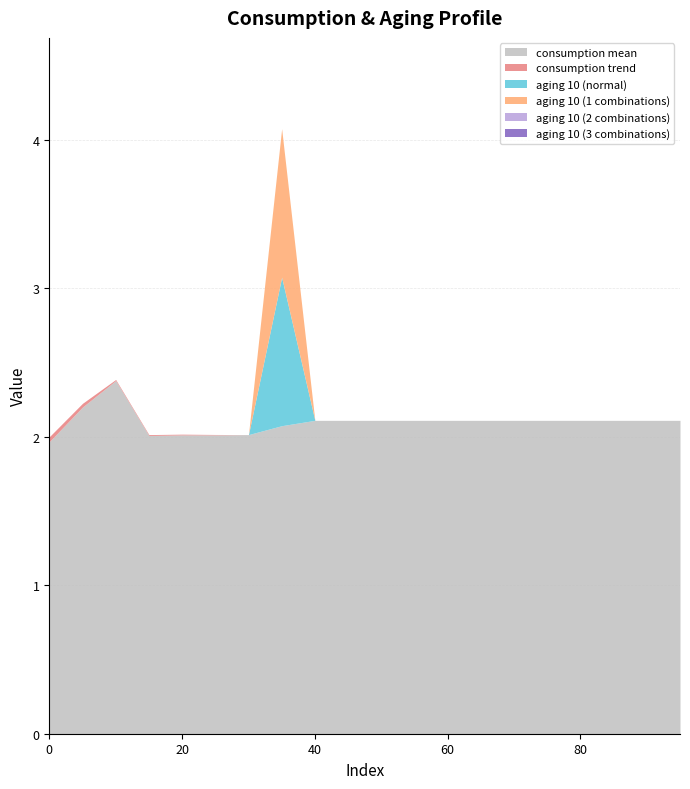

Read the aging 10 (1 combinations) value at 15.

2.0